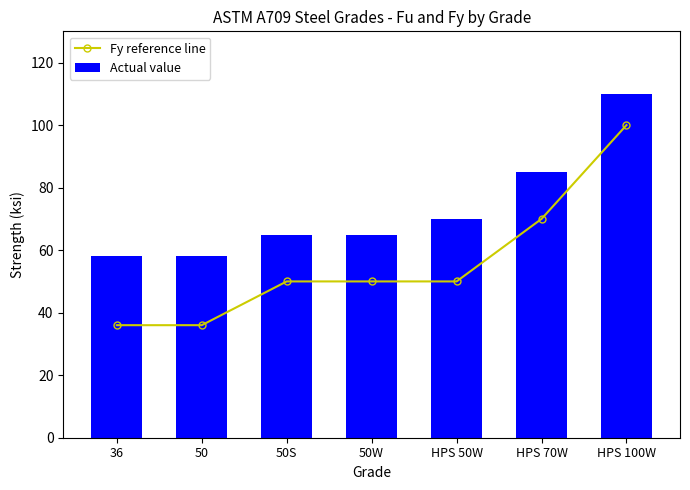

What value does the Fy reference line series have at 50S?

50